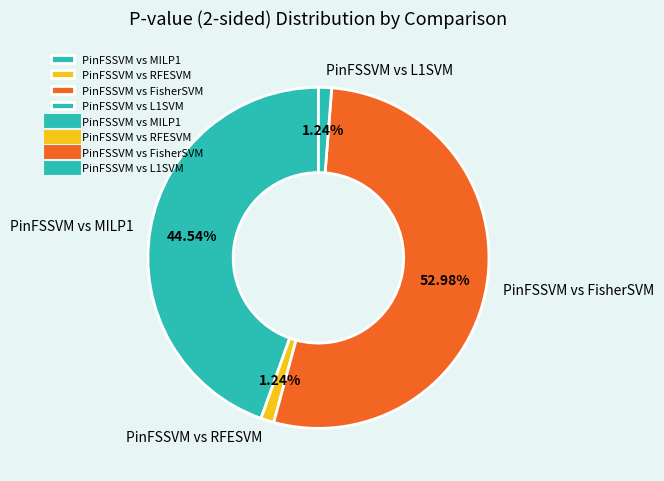

What percentage is NOT represented by PinFSSVM vs RFESVM?

98.8%